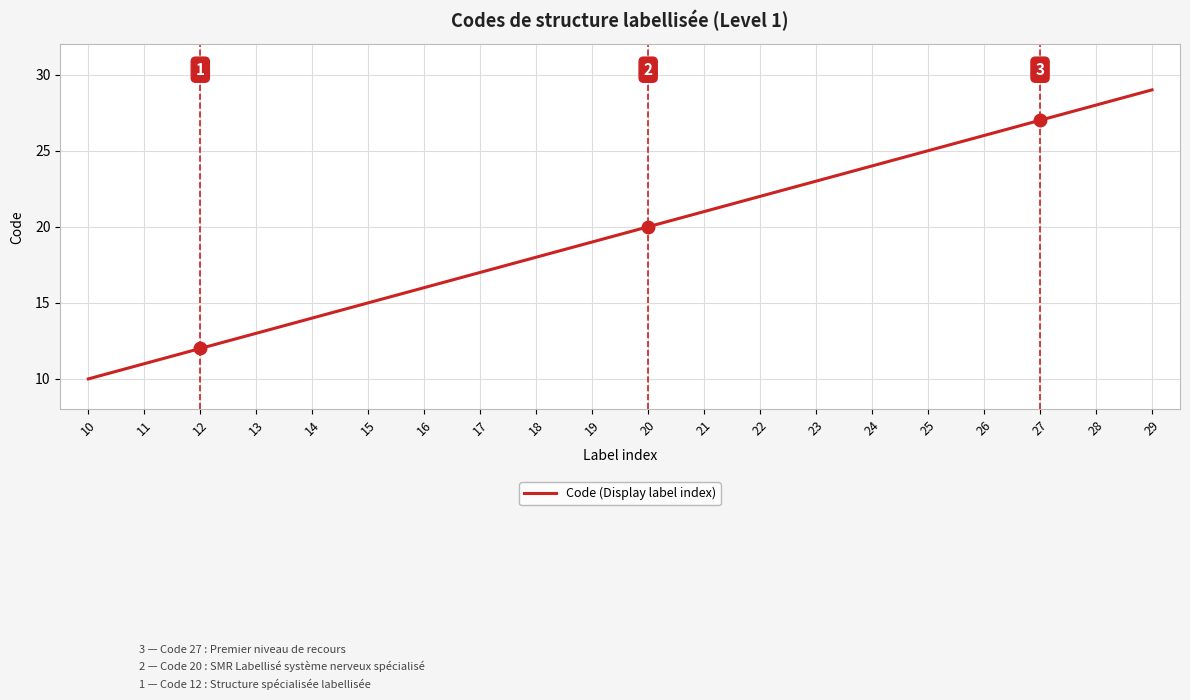

Reading left to right, extract all data points from this chart.

10	11	12	13	14	15	16	17	18	19	20	21	22	23	24	25	26	27	28	29